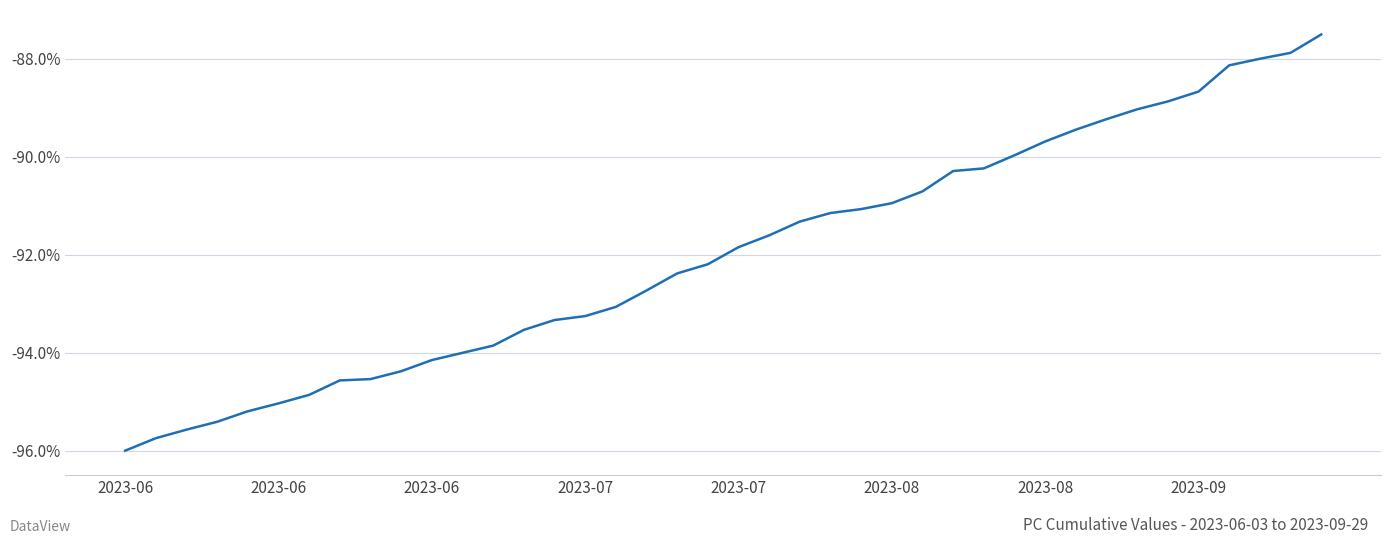

What is the difference between the maximum and minimum values?

8.5